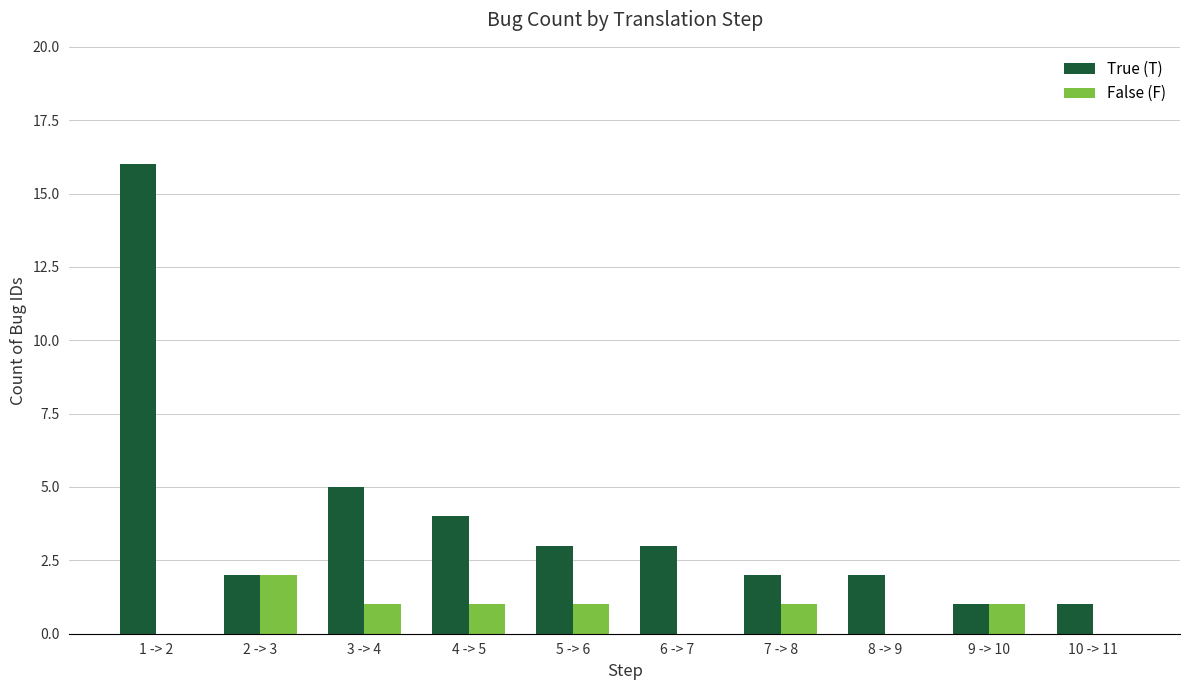

Reading left to right, extract all data points from this chart.

True (T): 16	2	5	4	3	3	2	2	1	1
False (F): 0	2	1	1	1	0	1	0	1	0